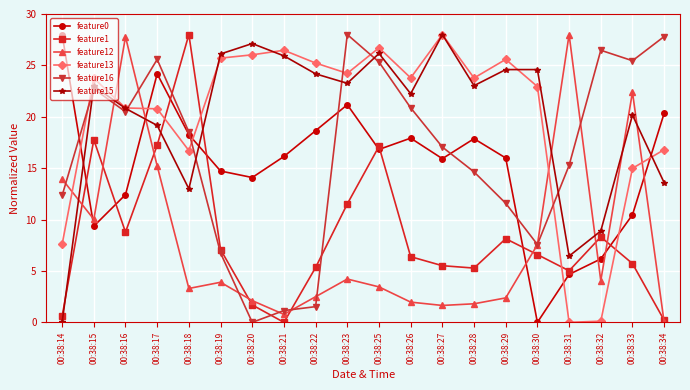

Which series changed the most between 00:38:19 and 00:38:34?

feature16